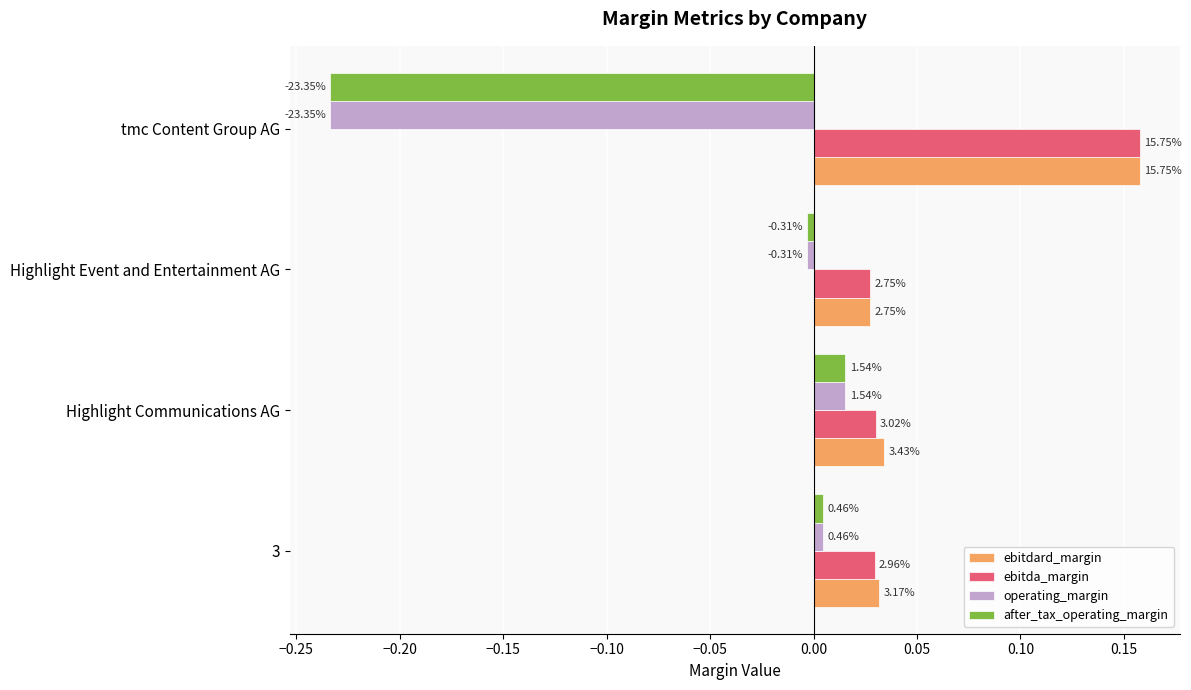

What are all the series names shown in the legend?

ebitdard_margin, ebitda_margin, operating_margin, after_tax_operating_margin